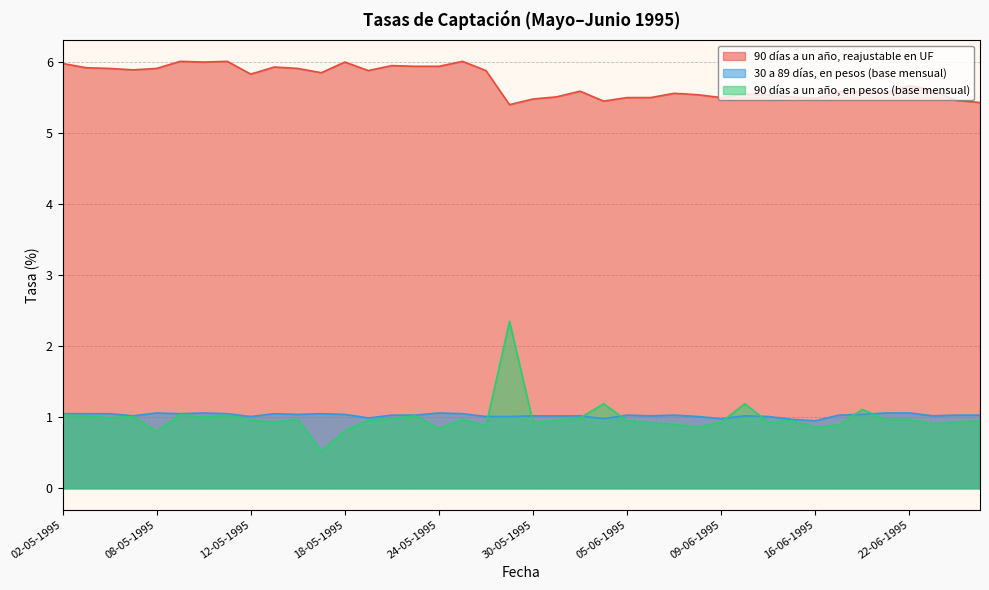

How many lines are shown in the chart?

3